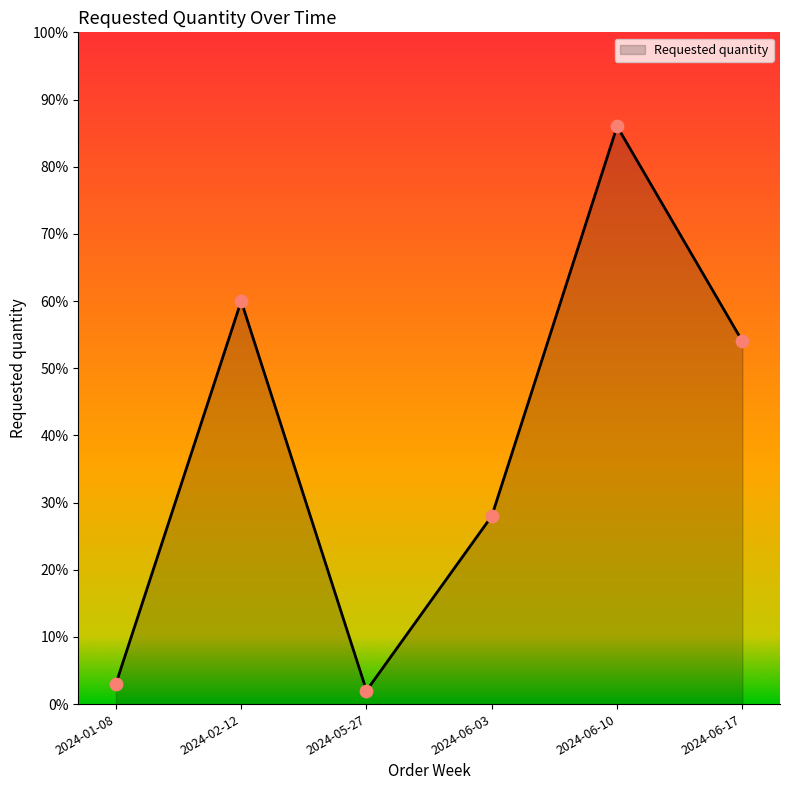

What is the change in value from 2024-01-08 to 2024-02-12?

+57